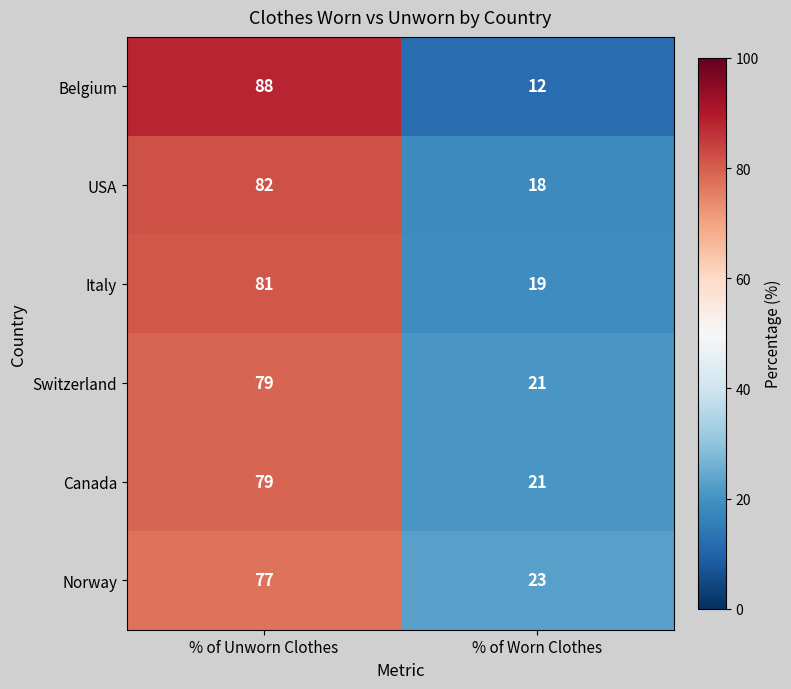

Which series has the widest spread of values?

Belgium